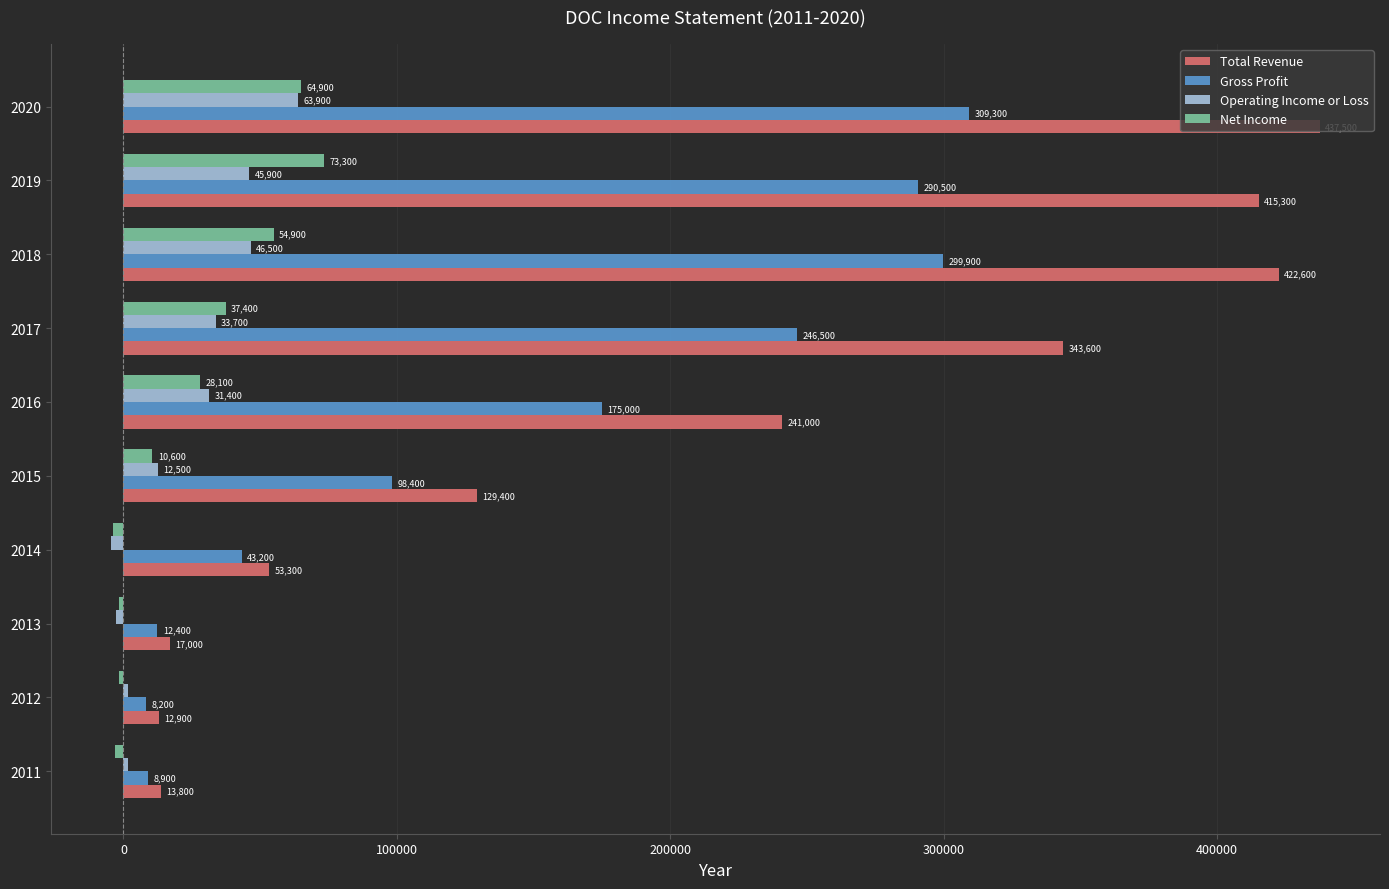

What is the difference between the Total Revenue values at 2019 and 2012?

402400